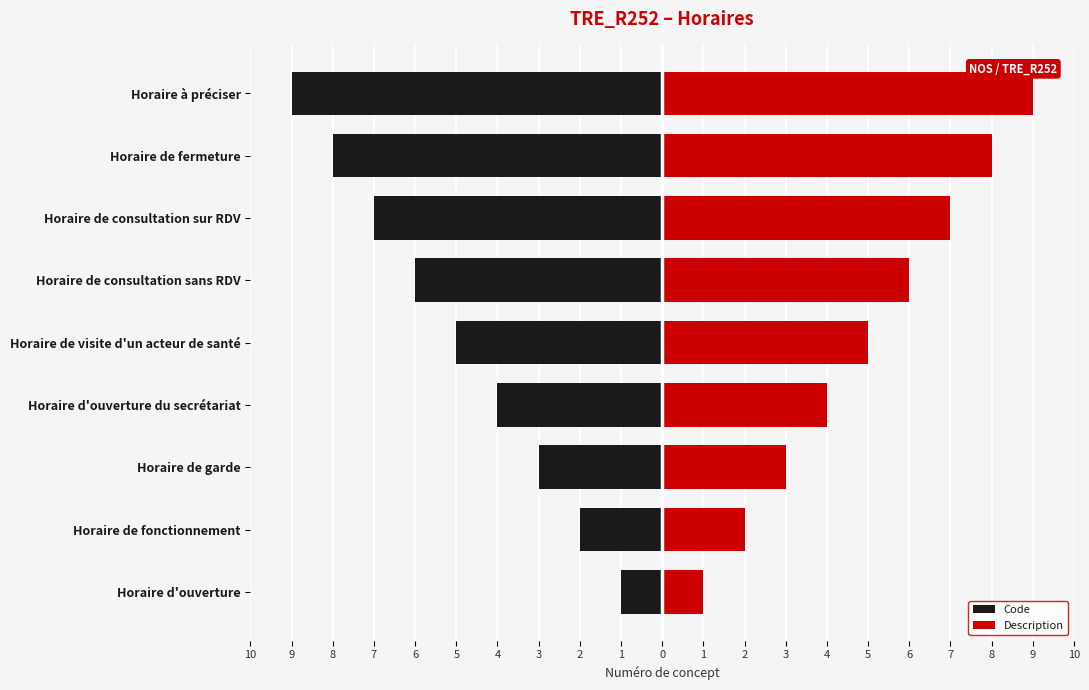

What is the value of the Code bar at the 1st from the left?

-1